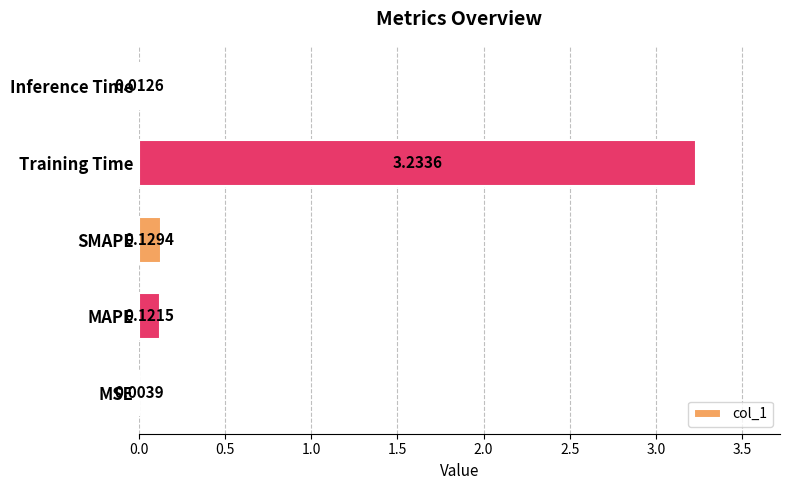

Which label corresponds to the largest value in the chart?

Training Time